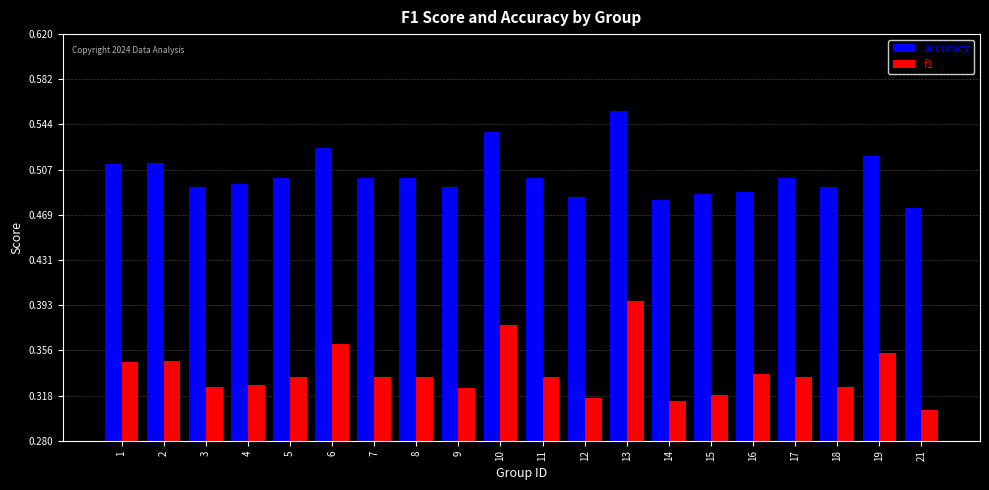

What is the sum of the f1 values at 16 and 1?

0.7